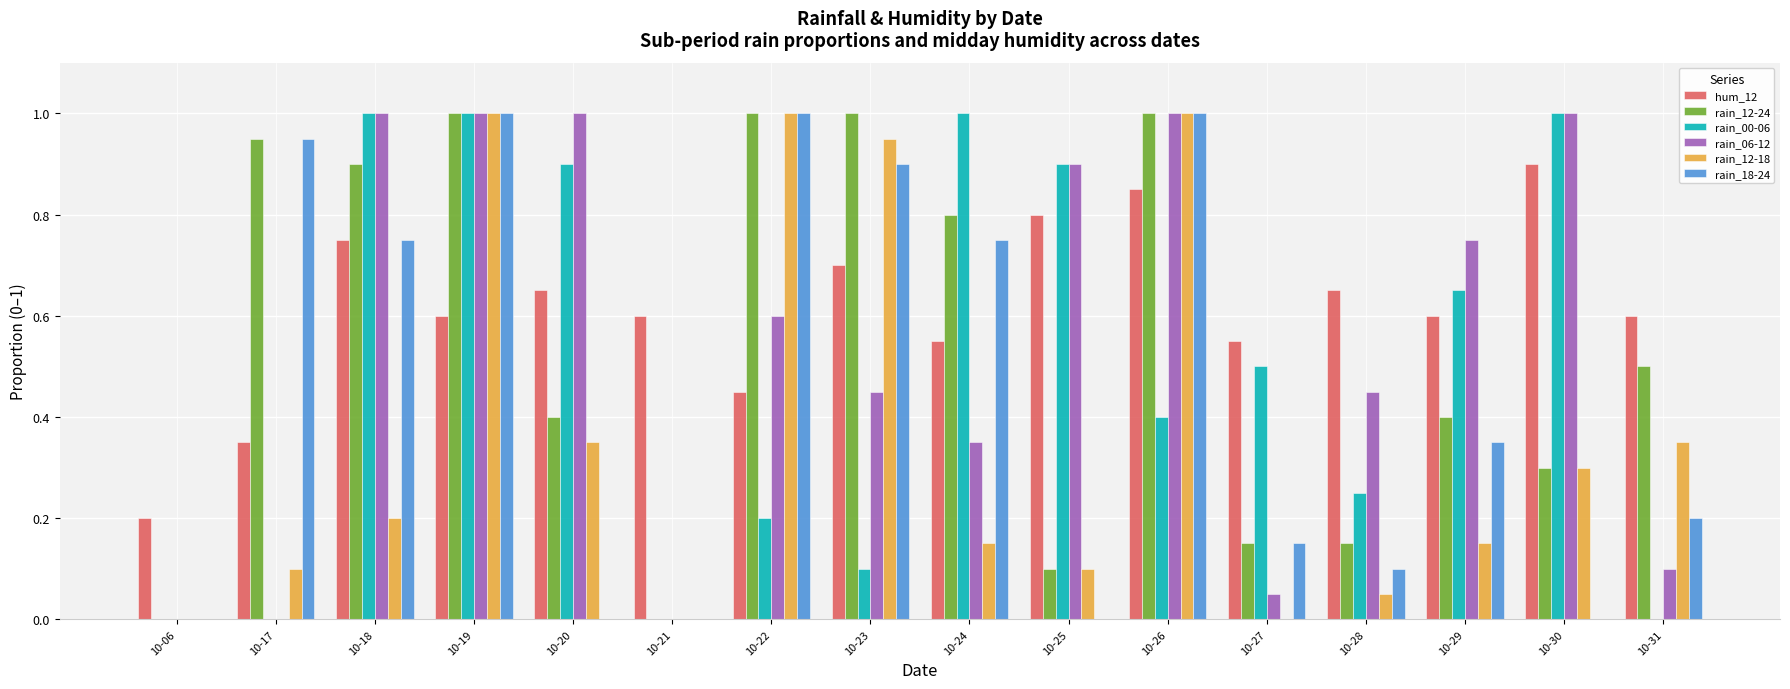

What is the maximum value for rain_18-24?

1.0